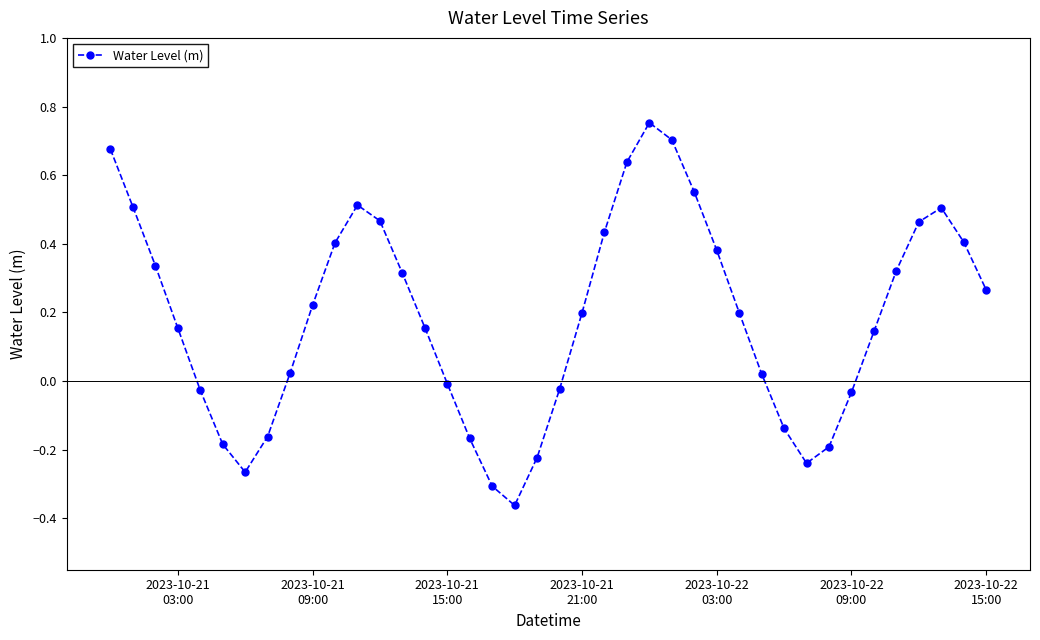

How many interior local peaks (higher than both neighbors) does the data have?

3